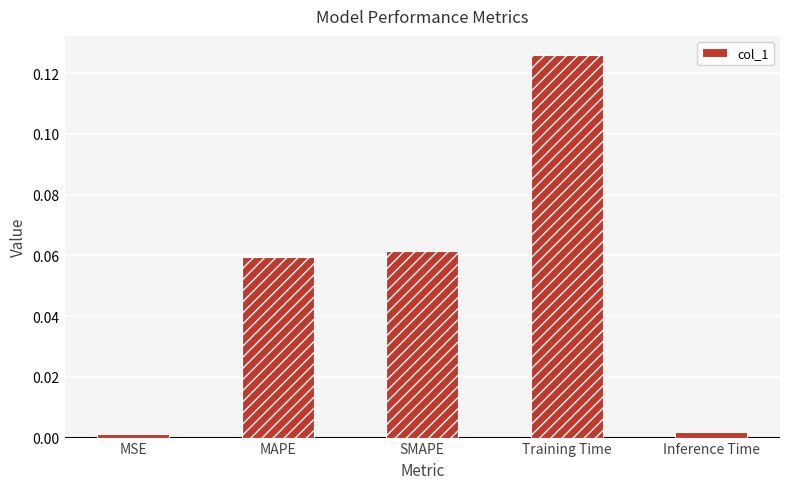

At which category does the chart reach its peak across all series?

Training Time